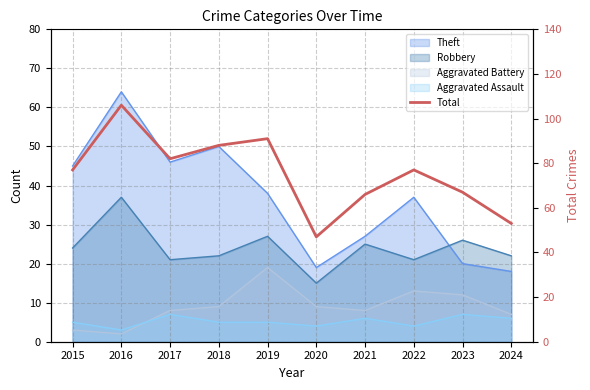

Where does the data first go above 77?

2016